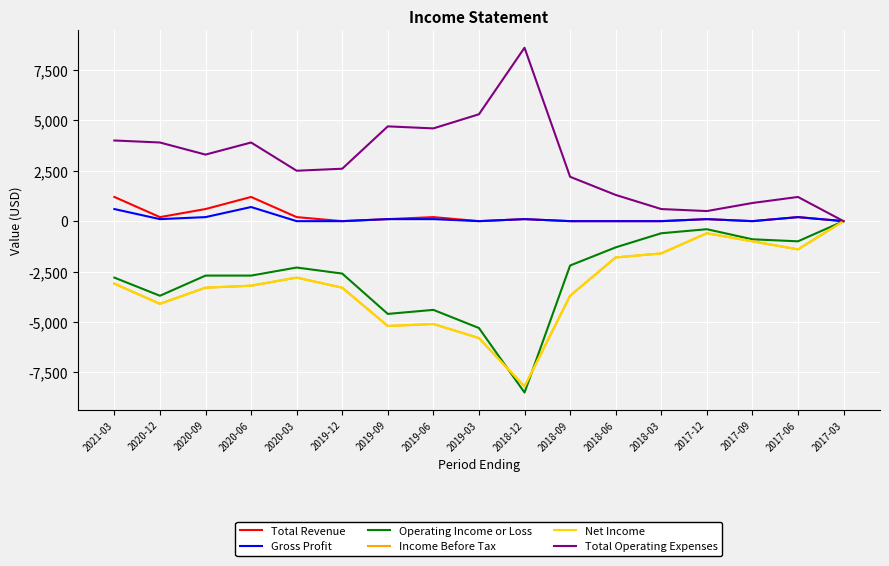

Reading left to right, transcribe all the data shown in this chart.

Total Revenue: 2021-03=1200	2020-12=200	2020-09=600	2020-06=1200	2020-03=200	2019-12=0	2019-09=100	2019-06=200	2019-03=0	2018-12=100	2018-09=0	2018-06=0	2018-03=0	2017-12=100	2017-09=0	2017-06=200	2017-03=0
Gross Profit: 2021-03=600	2020-12=100	2020-09=200	2020-06=700	2020-03=0	2019-12=0	2019-09=100	2019-06=100	2019-03=0	2018-12=100	2018-09=0	2018-06=0	2018-03=0	2017-12=100	2017-09=0	2017-06=200	2017-03=0
Operating Income or Loss: 2021-03=-2800	2020-12=-3700	2020-09=-2700	2020-06=-2700	2020-03=-2300	2019-12=-2600	2019-09=-4600	2019-06=-4400	2019-03=-5300	2018-12=-8500	2018-09=-2200	2018-06=-1300	2018-03=-600	2017-12=-400	2017-09=-900	2017-06=-1000	2017-03=0
Income Before Tax: 2021-03=-3100	2020-12=-4100	2020-09=-3300	2020-06=-3200	2020-03=-2800	2019-12=-3300	2019-09=-5200	2019-06=-5100	2019-03=-5800	2018-12=-8200	2018-09=-3700	2018-06=-1800	2018-03=-1600	2017-12=-600	2017-09=-1000	2017-06=-1400	2017-03=0
Net Income: 2021-03=-3100	2020-12=-4100	2020-09=-3300	2020-06=-3200	2020-03=-2800	2019-12=-3300	2019-09=-5200	2019-06=-5100	2019-03=-5800	2018-12=-8200	2018-09=-3700	2018-06=-1800	2018-03=-1600	2017-12=-600	2017-09=-1000	2017-06=-1400	2017-03=0
Total Operating Expenses: 2021-03=4000	2020-12=3900	2020-09=3300	2020-06=3900	2020-03=2500	2019-12=2600	2019-09=4700	2019-06=4600	2019-03=5300	2018-12=8600	2018-09=2200	2018-06=1300	2018-03=600	2017-12=500	2017-09=900	2017-06=1200	2017-03=0